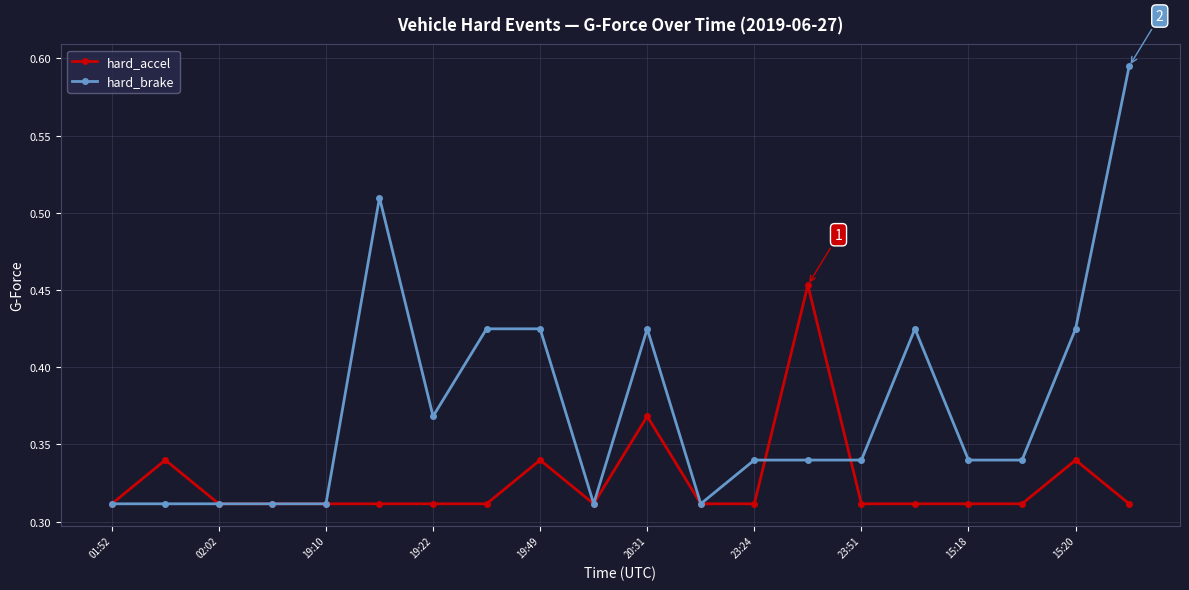

Count the hard_brake values in the range 0 to 1.

20